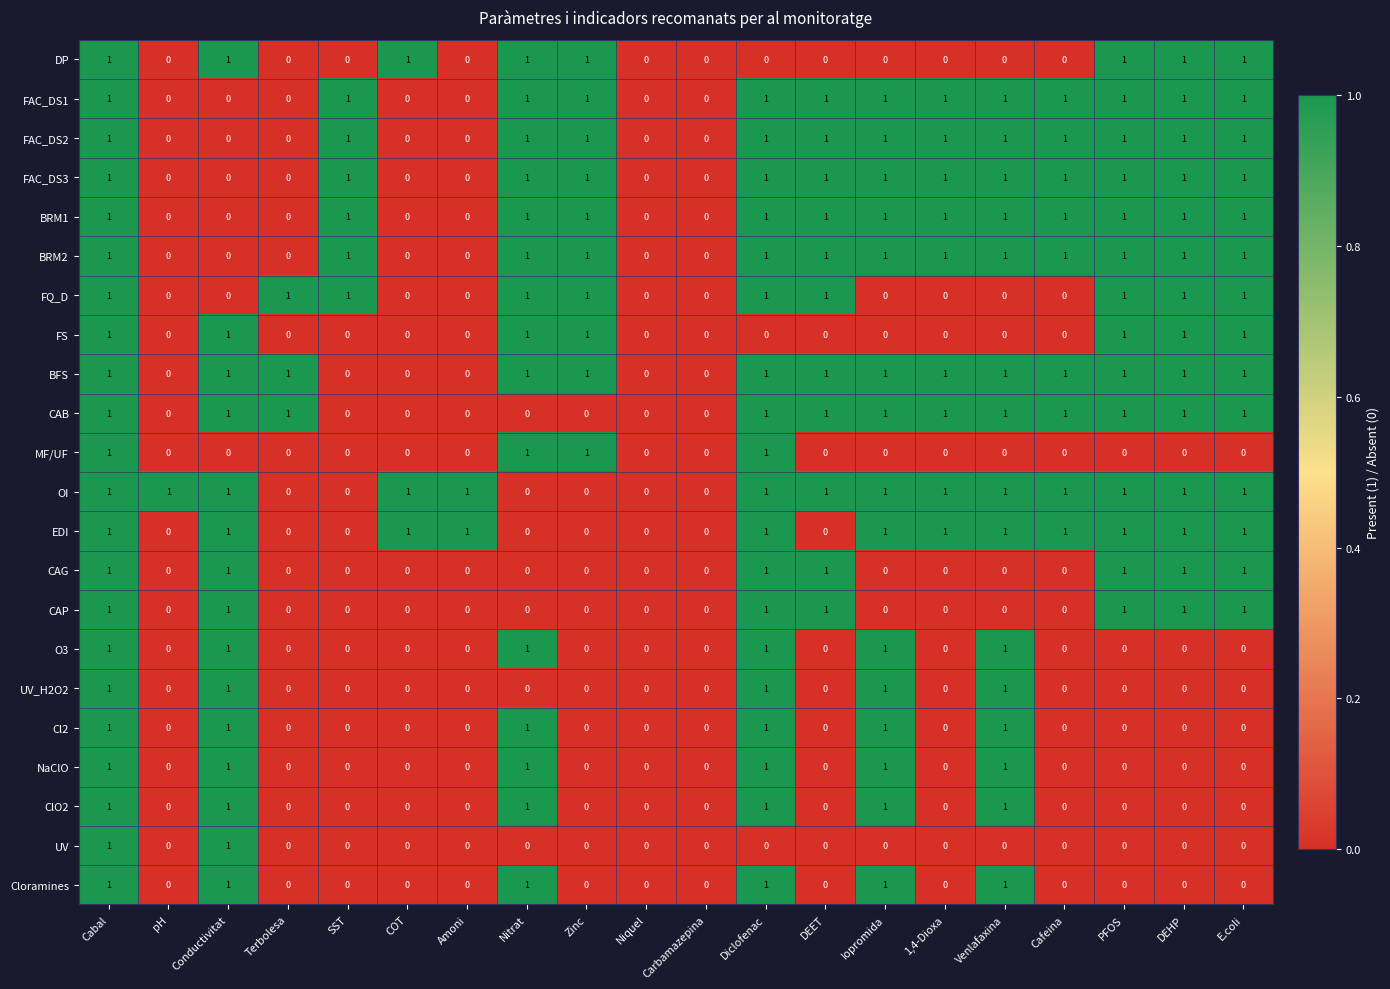

True or false: UV has a value of 1 at Zinc.

False